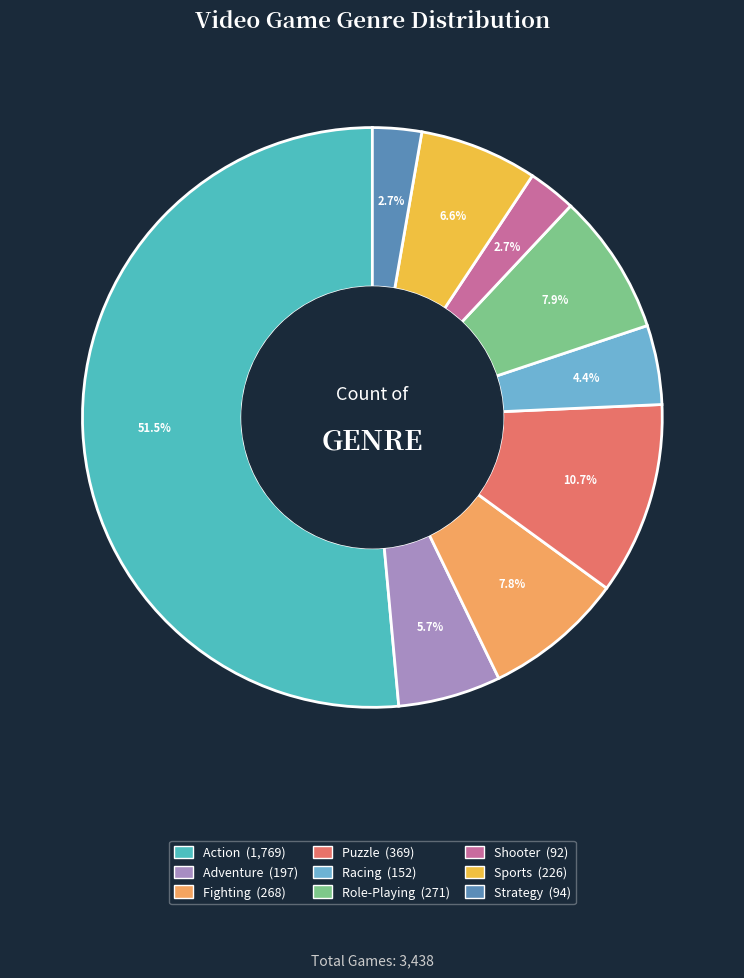

Count the number of slices in the pie.

9